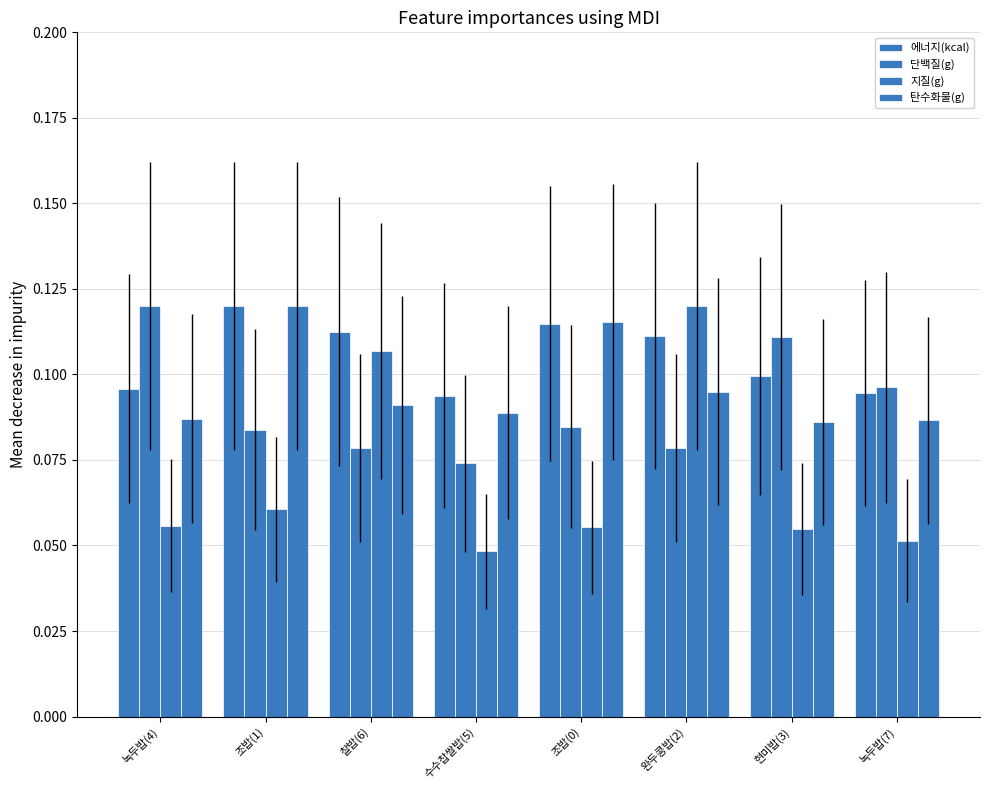

Reading left to right, what are all the values shown in this chart?

에너지(kcal): 0.1	0.1	0.1	0.1	0.1	0.1	0.1	0.1
단백질(g): 0.1	0.1	0.1	0.1	0.1	0.1	0.1	0.1
지질(g): 0.1	0.1	0.1	0.0	0.1	0.1	0.1	0.1
탄수화물(g): 0.1	0.1	0.1	0.1	0.1	0.1	0.1	0.1